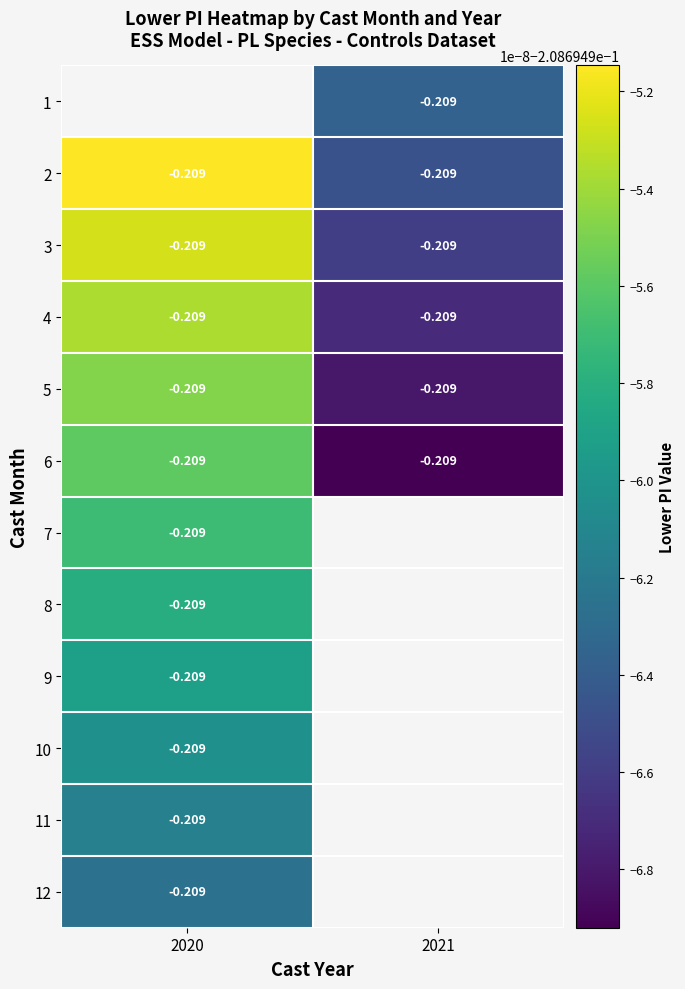

What is the sum of the 5 values at 2020 and 2021?

-0.4